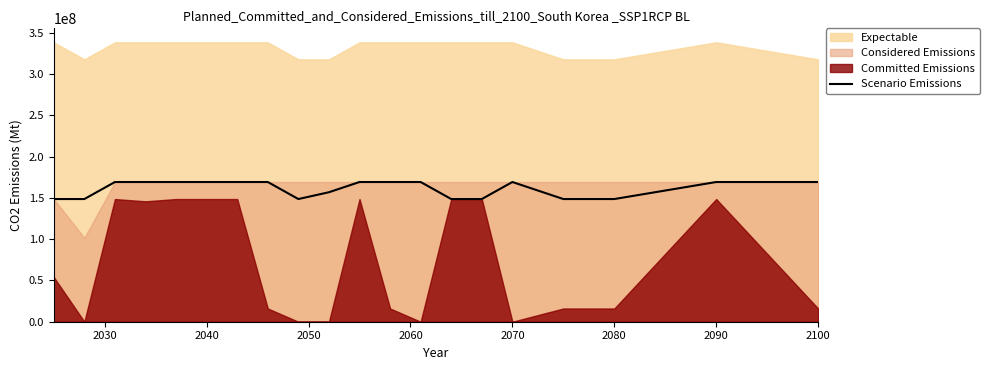

How many points are lower than both their immediate neighbors (excluding endpoints)?

1